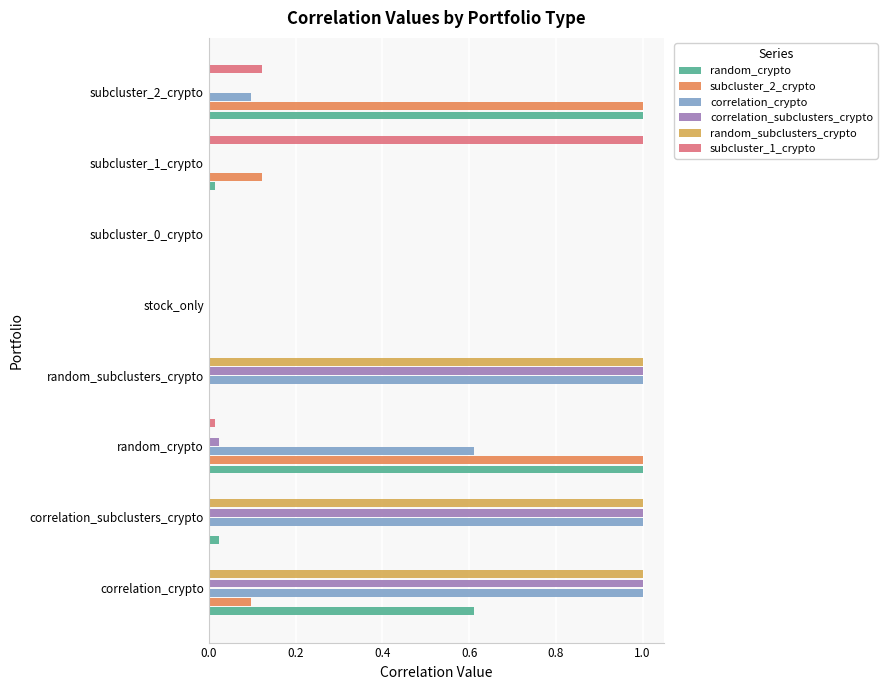

True or false: correlation_subclusters_crypto has a value of 0.0 at random_crypto.

True